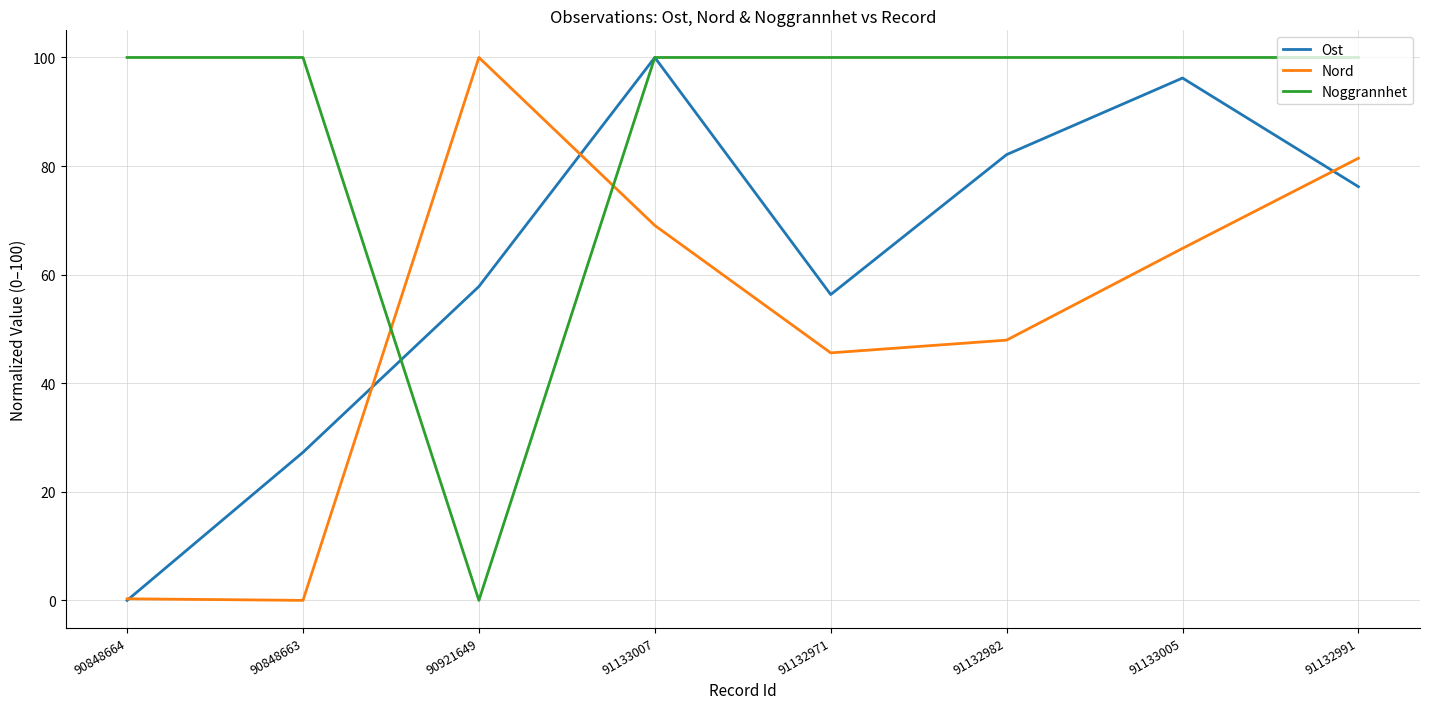

What is the maximum value shown in the chart?

100.0